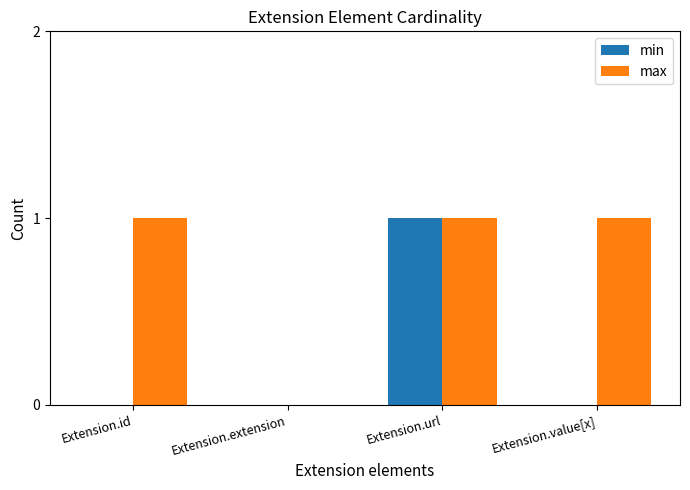

Is the value of max at Extension.value[x] greater than the value of min at Extension.extension?

Yes